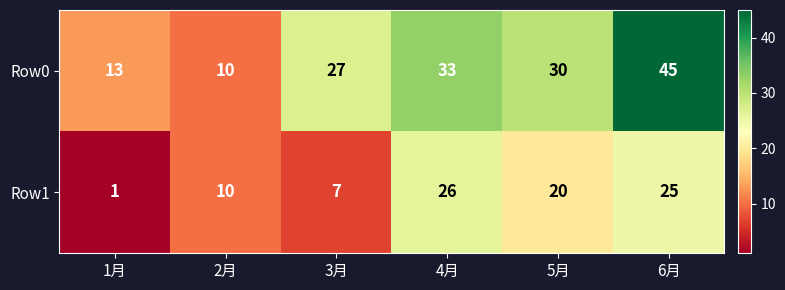

Which series has the largest range (max minus min)?

Row0